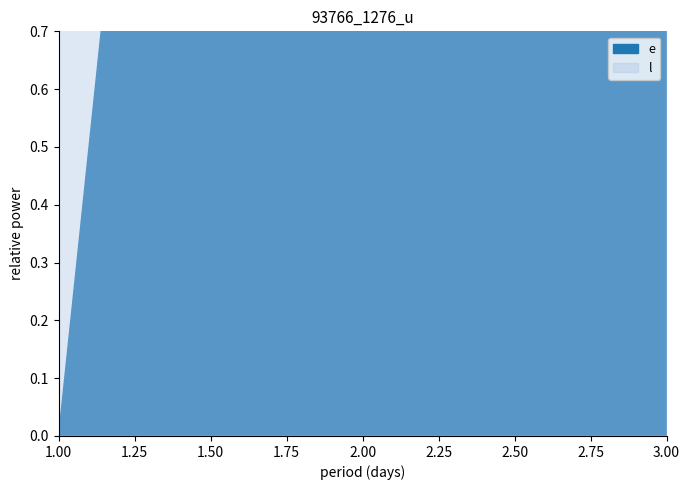

At how many categories does at least one series exceed 9?

2